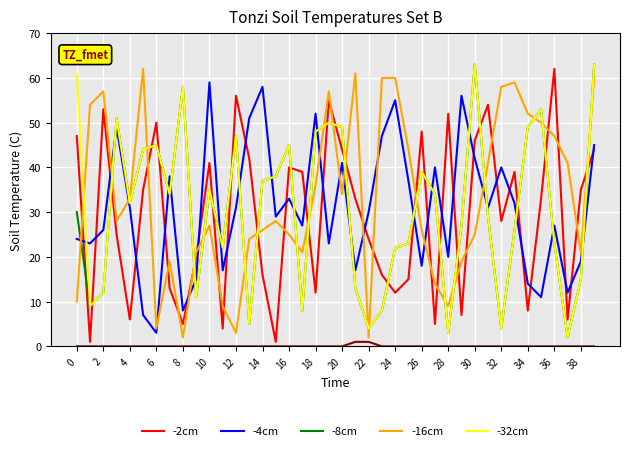

How many lines are shown in the chart?

6